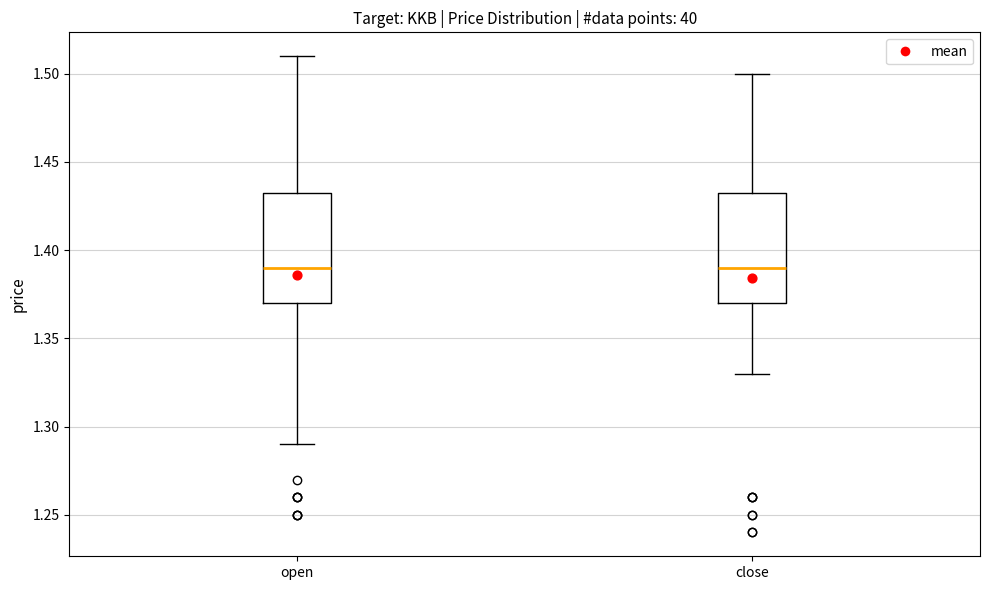

Reading left to right, transcribe this box plot: for each box, give where its median line is, the range the box spans, and where its two whiskers end, as read against the y-axis. The values are not printed on the chart, so give them approximately, as read against the axis.

open: median 1.390, box 1.370 to 1.435, whiskers 1.290 to 1.510
close: median 1.390, box 1.370 to 1.435, whiskers 1.330 to 1.500